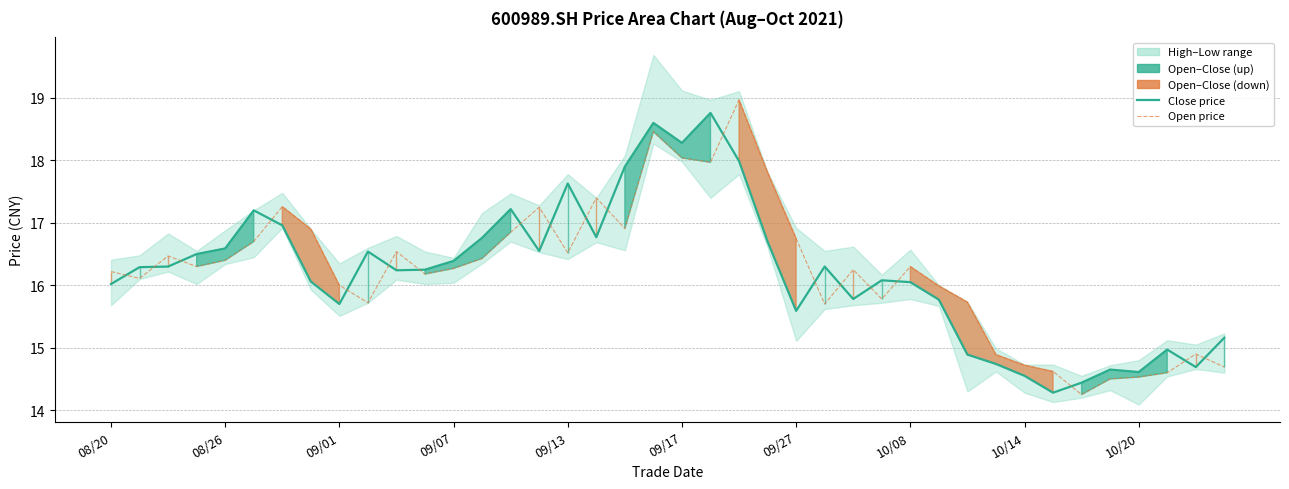

What is the maximum value shown in the chart?

19.0